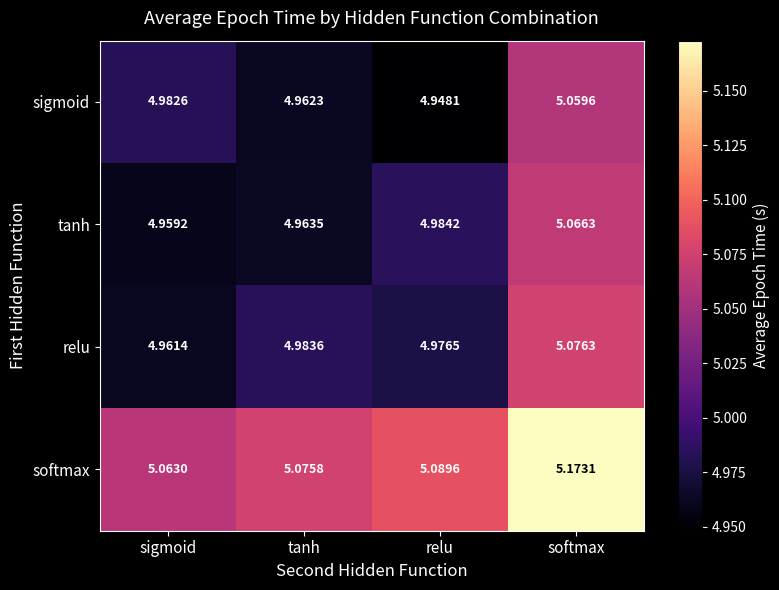

Which category has the highest value across all series?

softmax